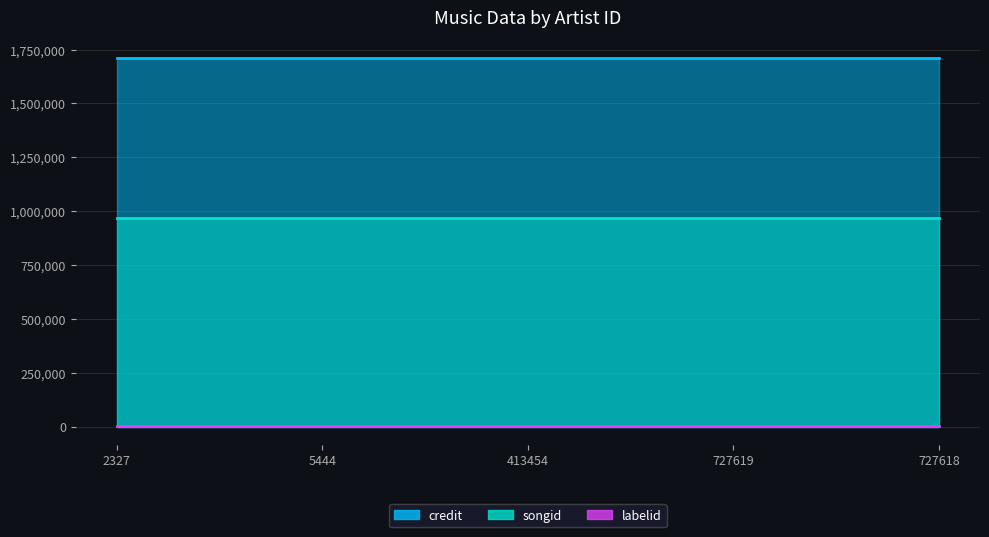

True or false: songid has more than 1 interior local peaks.

False